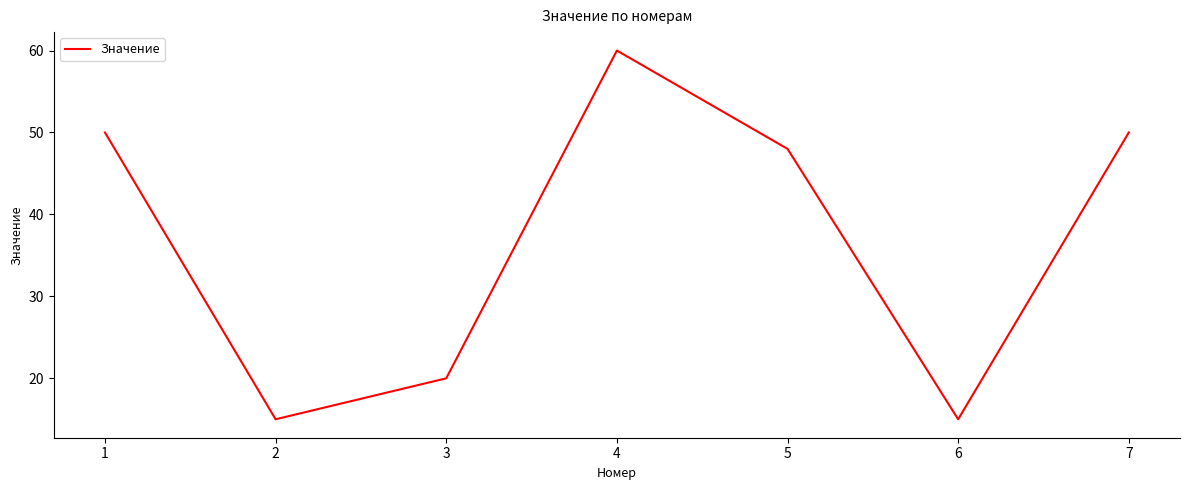

At which category does the chart reach its peak across all series?

4